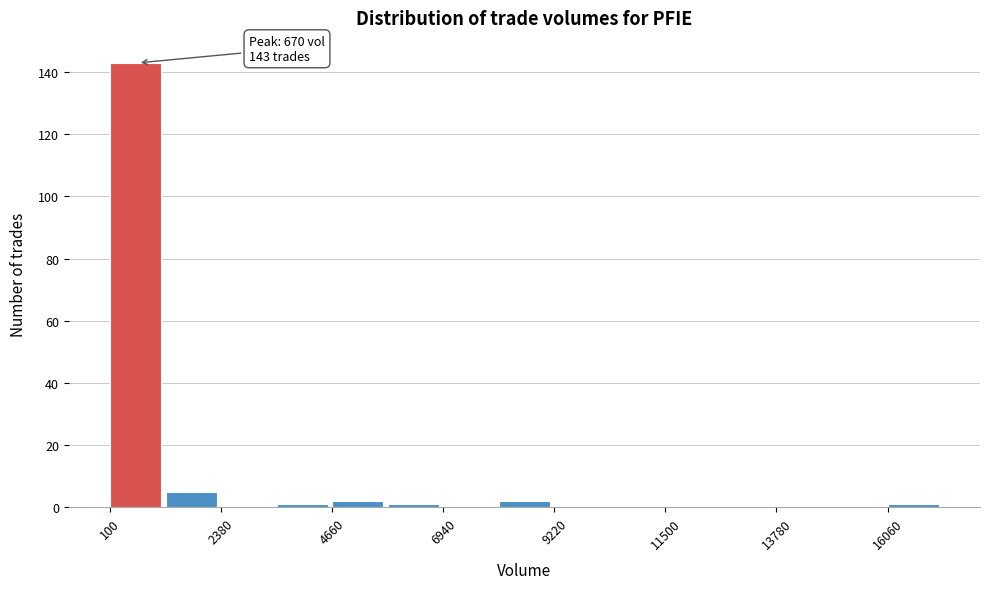

Read against the x-axis, roughly where is the centre of the tallest bar?

500